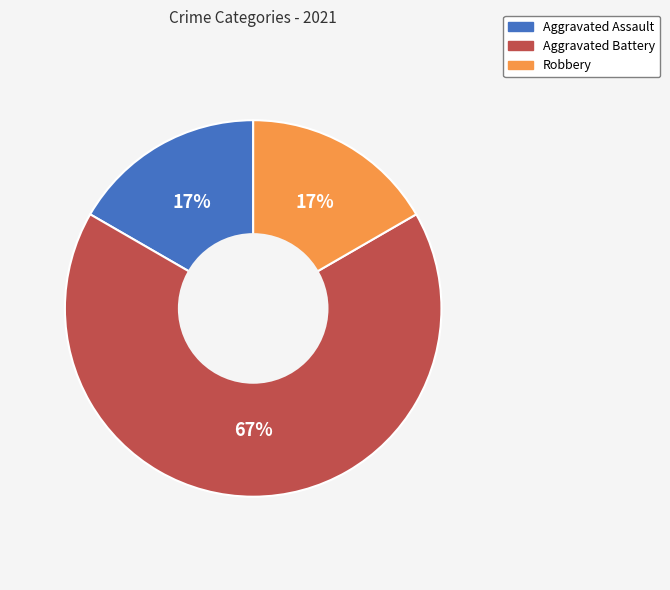

To the nearest percent, what percentage of the pie is Robbery?

17%